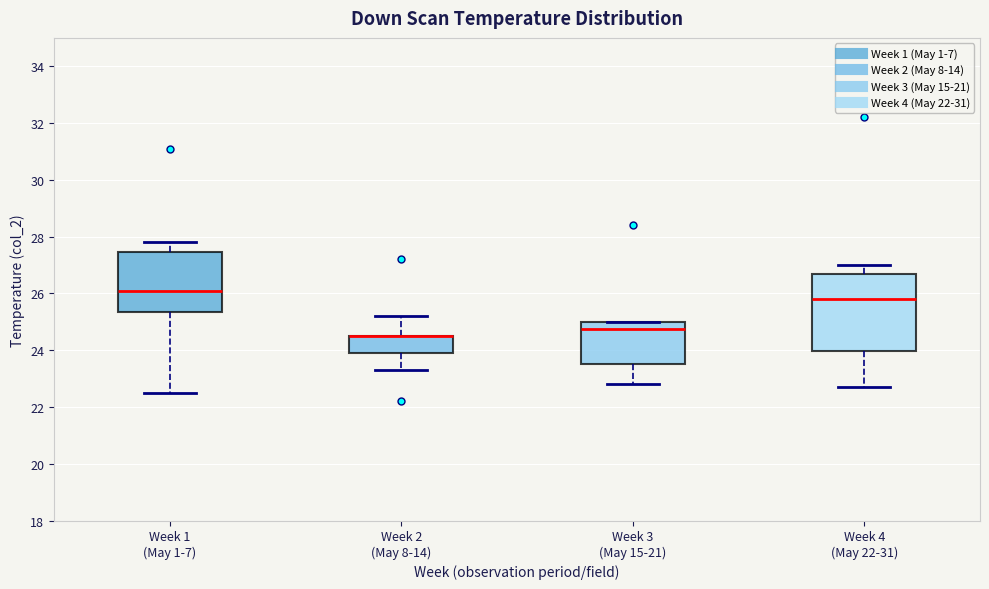

Reading left to right, transcribe this box plot: for each box, give where its median line is, the range the box spans, and where its two whiskers end, as read against the y-axis. The values are not printed on the chart, so give them approximately, as read against the axis.

Week 1 (May 1-7): median 26.2, box 25.4 to 27.4, whiskers 22.6 to 27.8
Week 2 (May 8-14): median 24.6 (drawn on the box's upper edge), box 24.0 to 24.6, whiskers 23.4 to 25.2
Week 3 (May 15-21): median 24.8, box 23.6 to 25.0, whiskers 22.8 to 25.0
Week 4 (May 22-31): median 25.8, box 24.0 to 26.8, whiskers 22.8 to 27.0